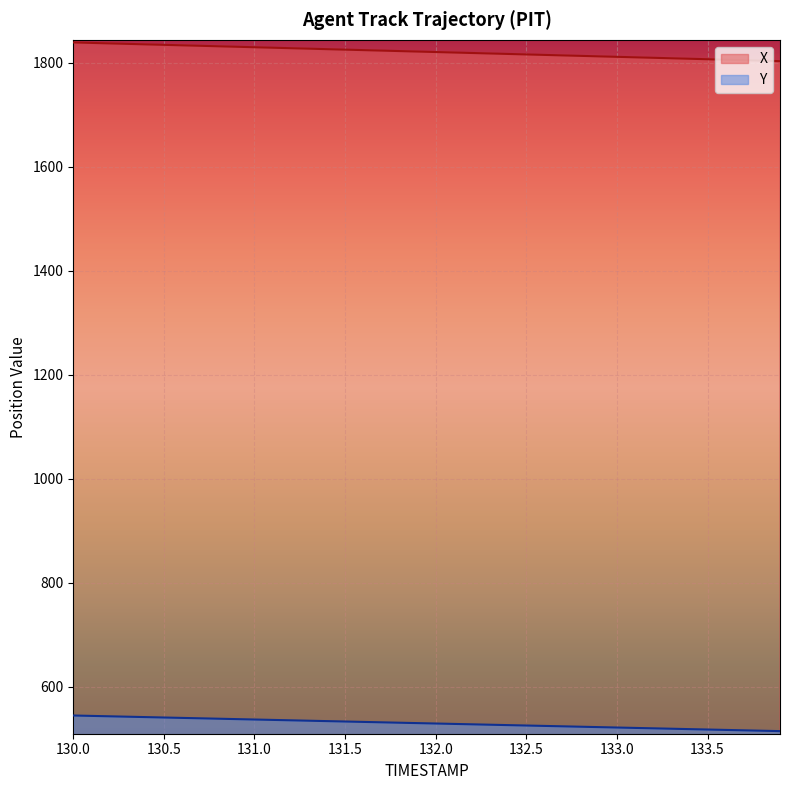

True or false: X and Y cross at least once.

False